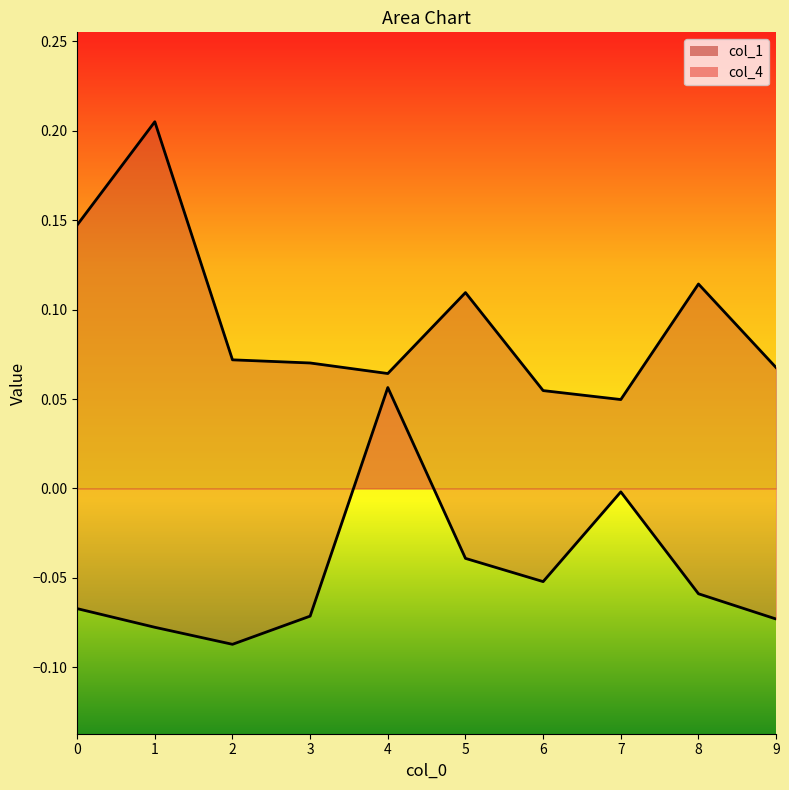

List the series in order of their overall mean, highest first.

col_1, col_4